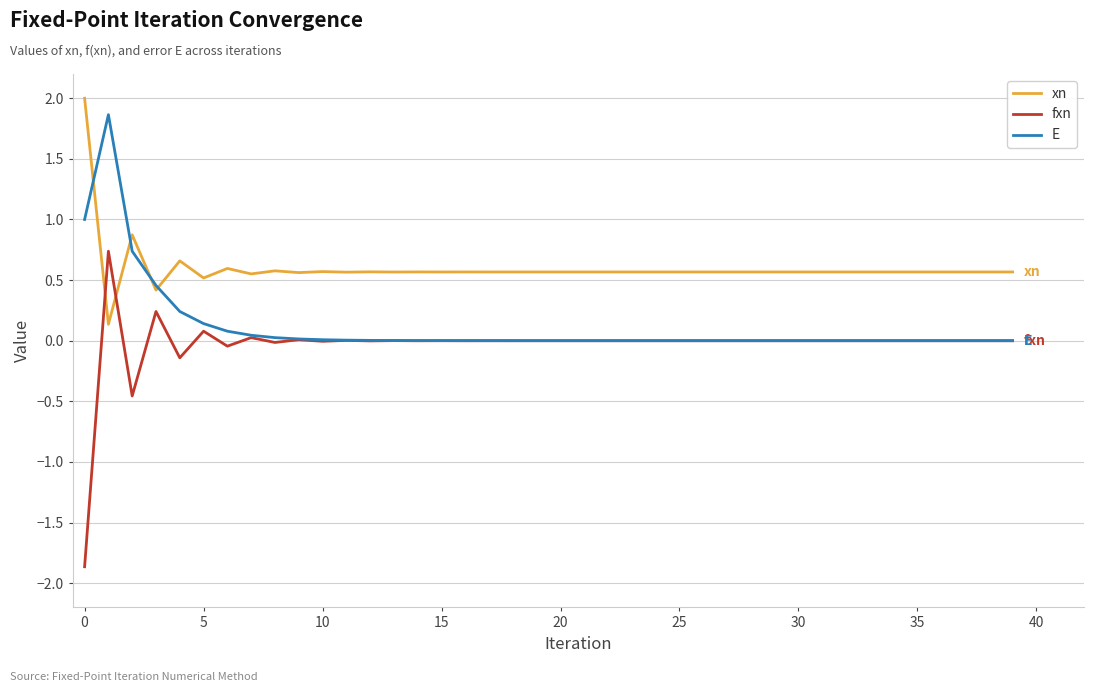

After their last crossing, which series has the higher values: fxn or xn?

xn